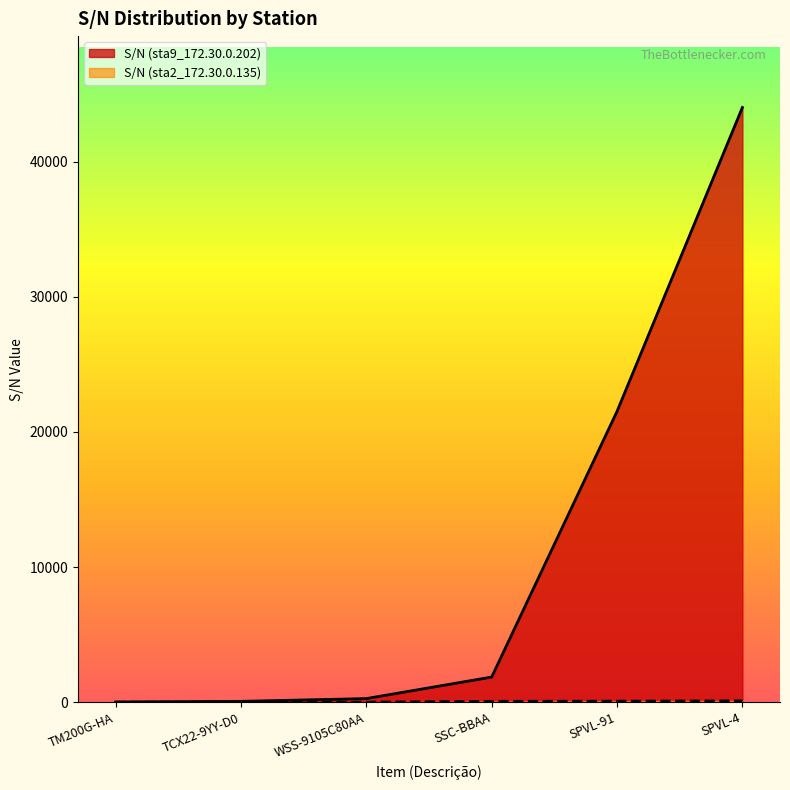

What is the change in value from WSS-9105C80AA to SPVL-91?

+21254